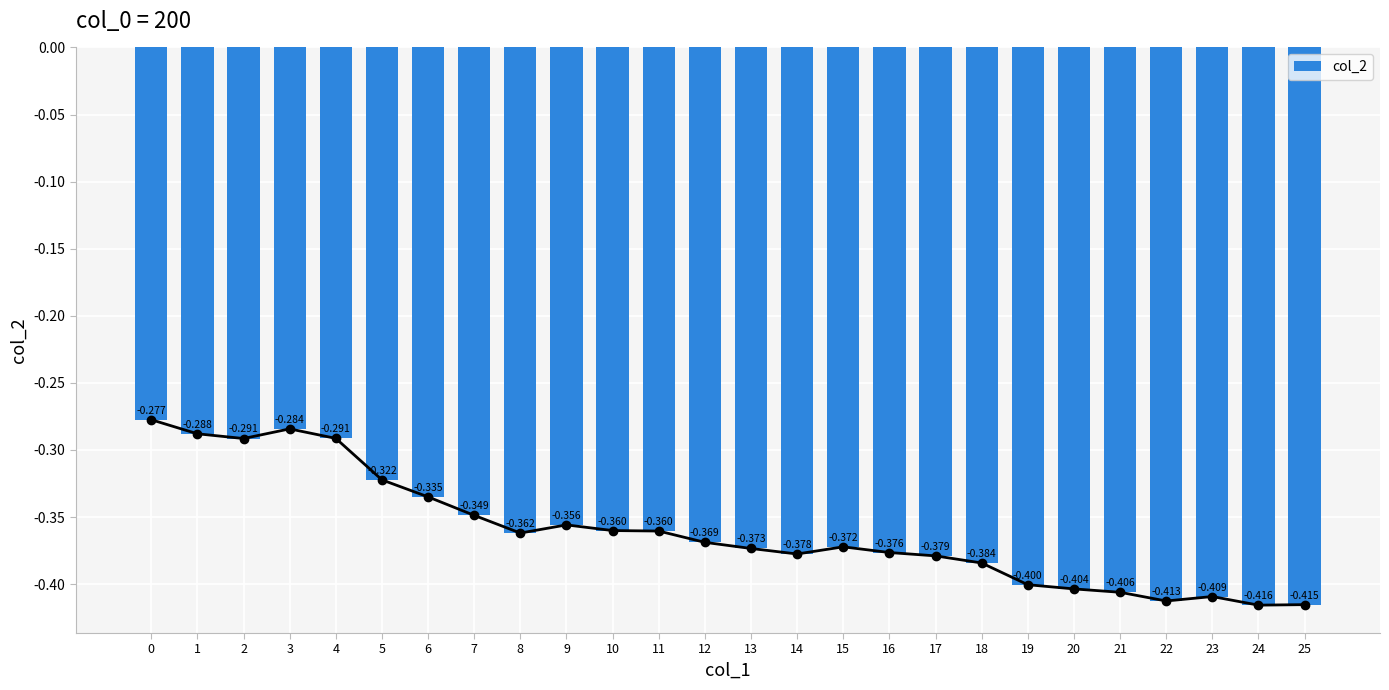

What is the value of the 14th bar from the left?

-0.4